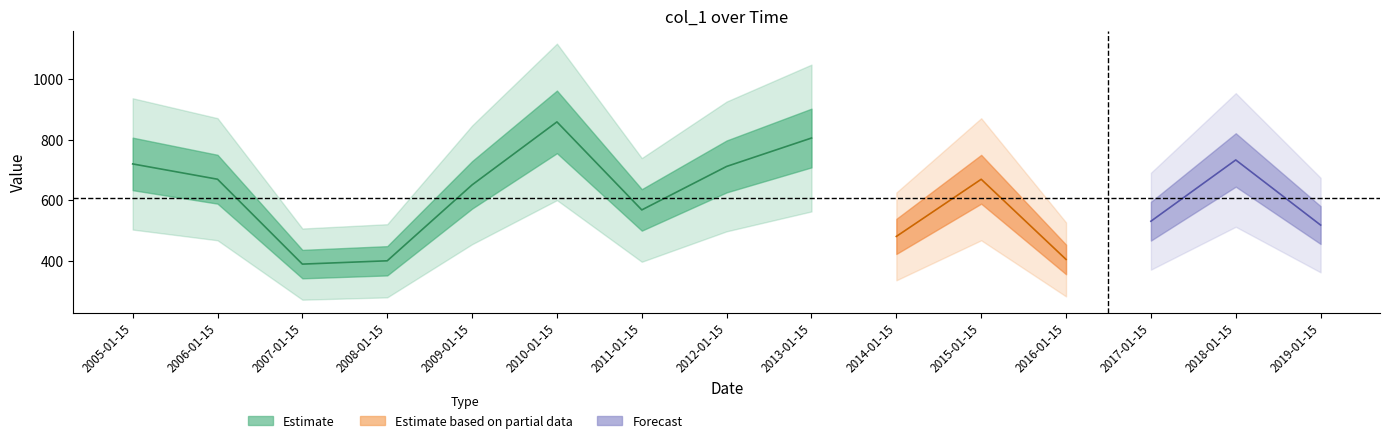

What is the sum of all values?

9118.9